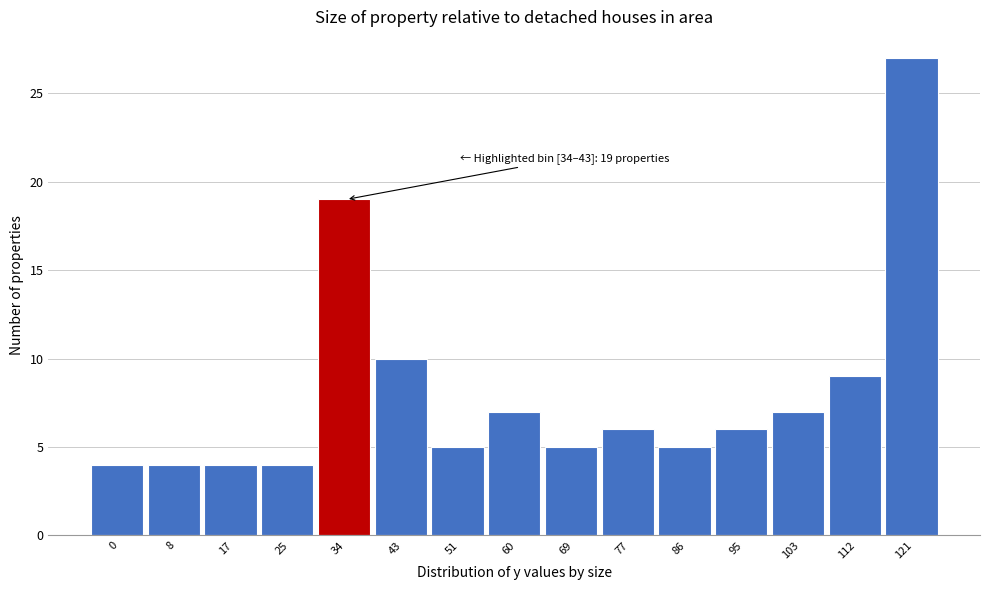

Reading right to left, transcribe all the data shown in this chart.

121=27	112=9	103=7	95=6	86=5	77=6	69=5	60=7	51=5	43=10	34=19	25=4	17=4	8=4	0=4